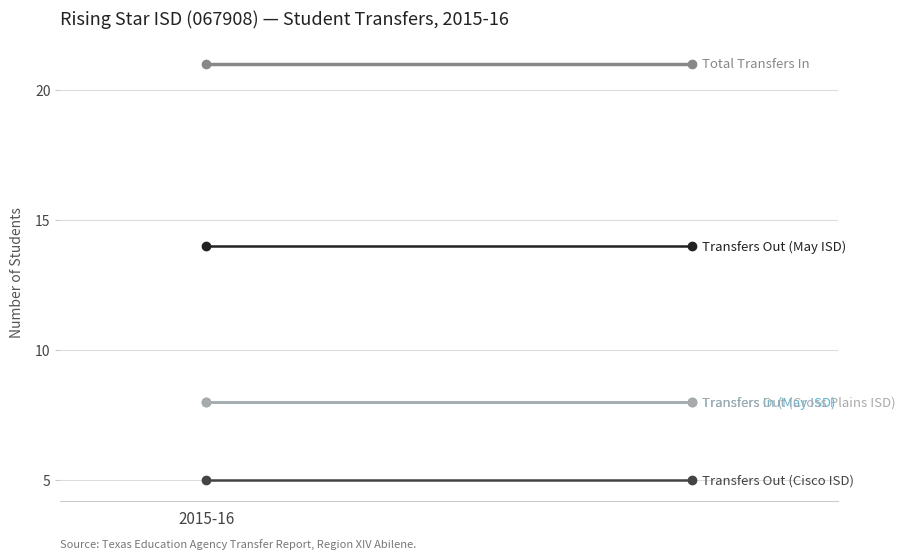

What is the approximate value of Transfers Out (Cross Plains ISD) at 2015-16?

8